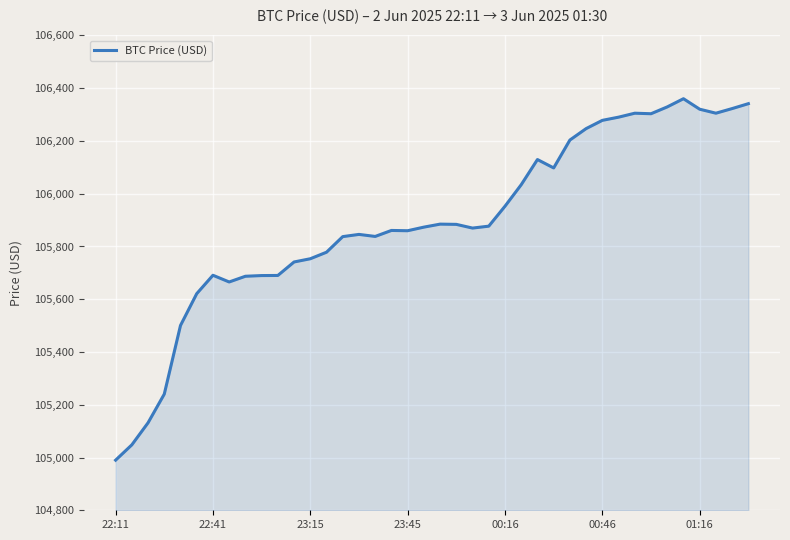

What is the maximum value shown in the chart?

106360.2